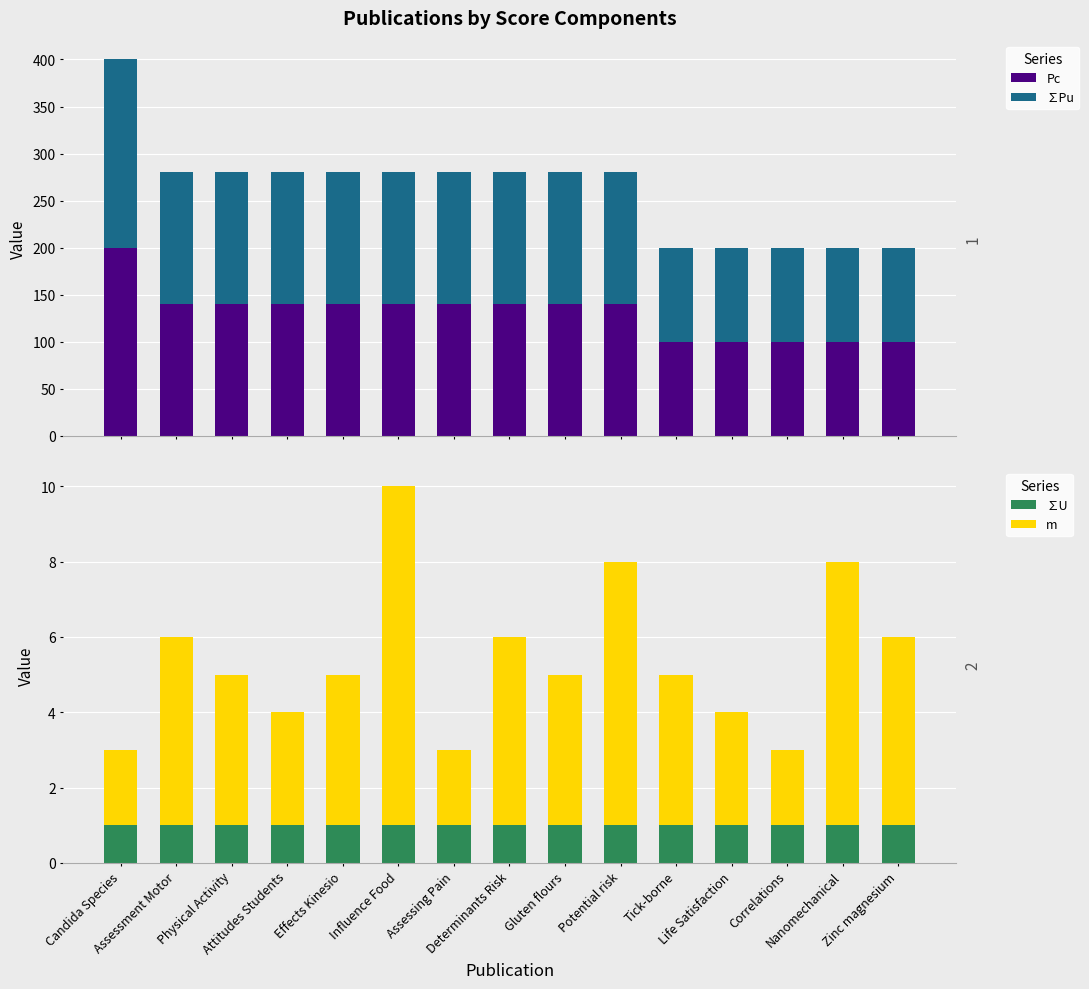

Is the value of ∑U at Candida Species greater than the value of m at Effects Kinesio?

No